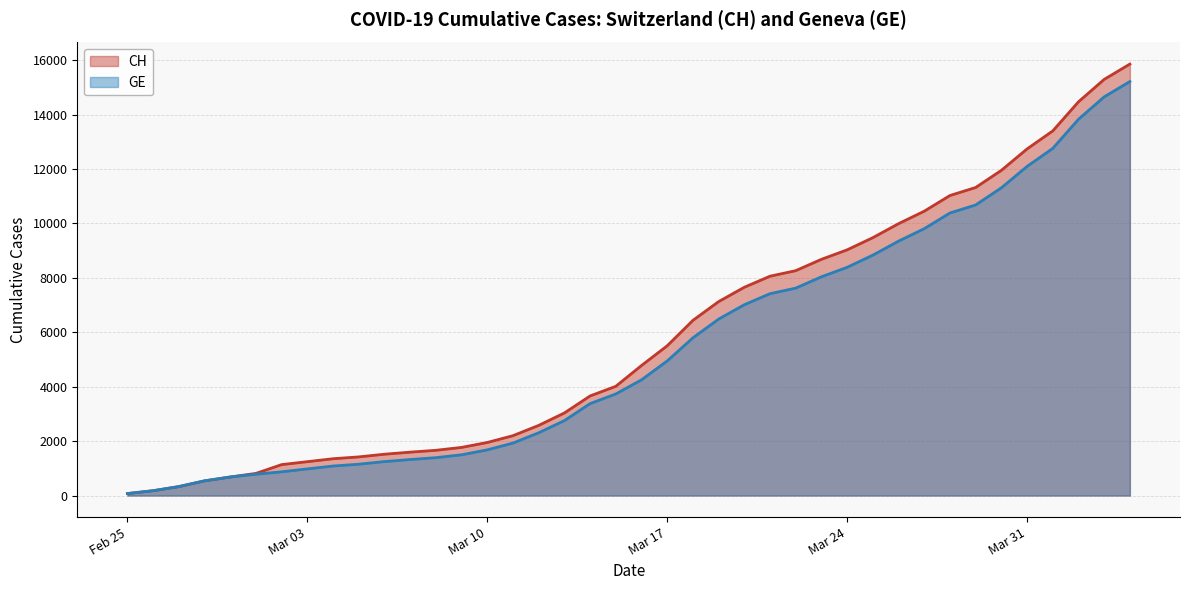

What is the difference between the maximum and second lowest values in the GE series?

15038